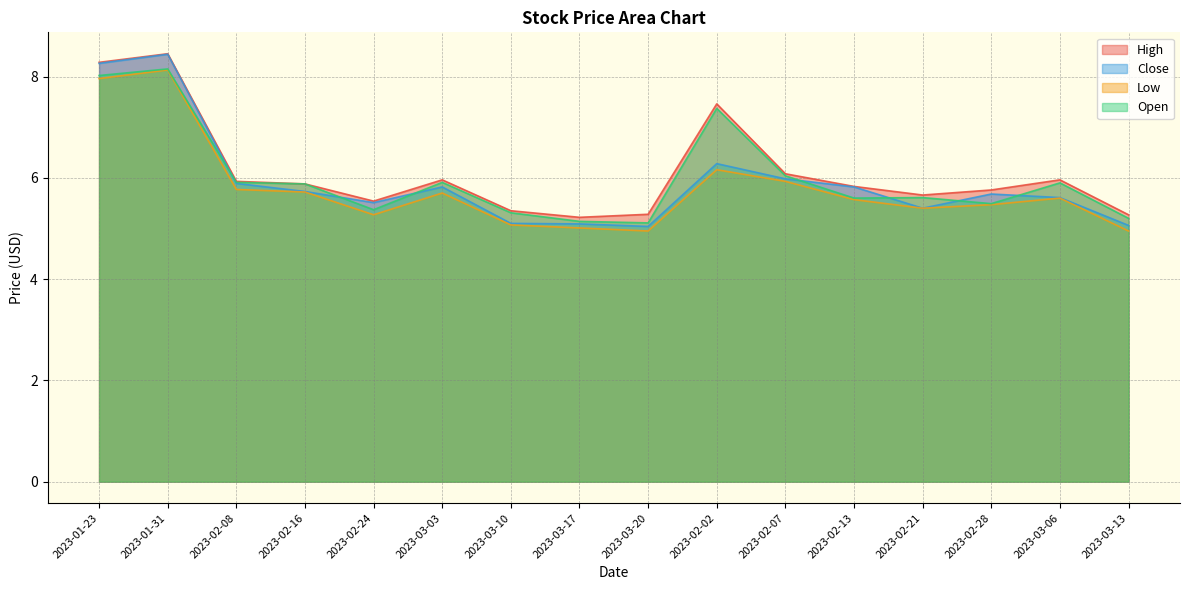

True or false: High and Low intersect in this chart.

False